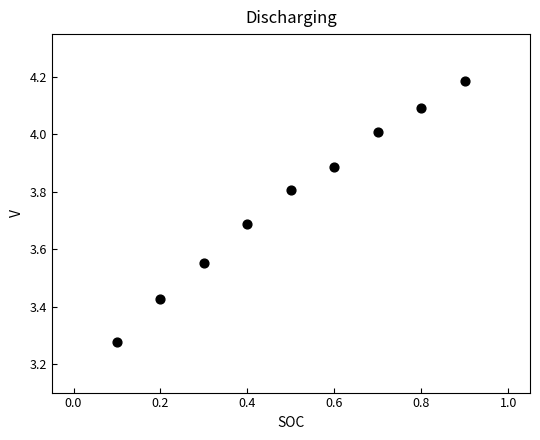

What is the range of Y values (max minus min)?

0.9